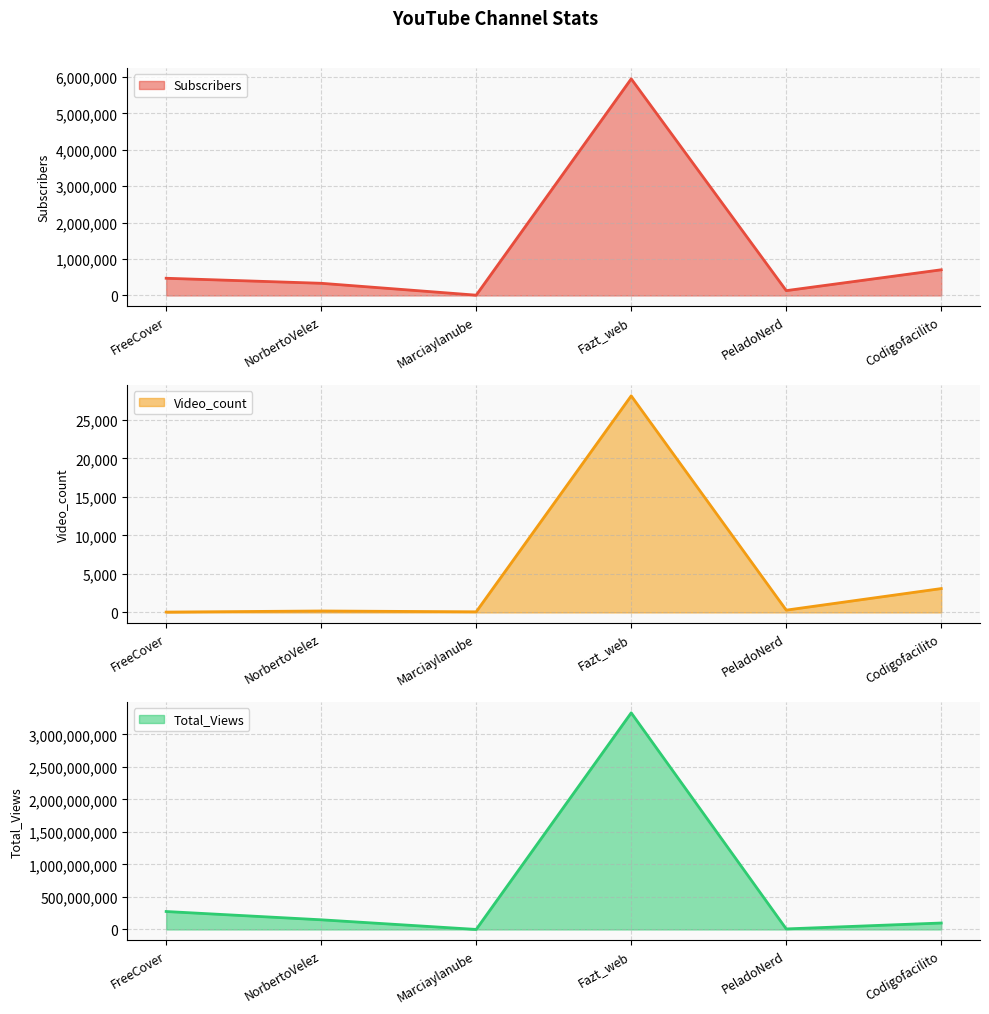

List the series in order of their peak value, lowest first.

Video_count, Subscribers, Total_Views